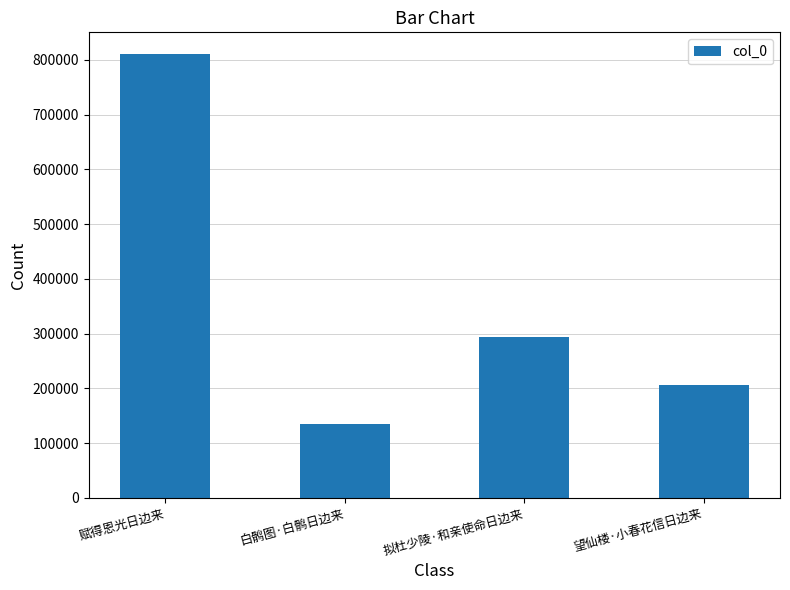

Is it true that the value at 望仙楼·小春花信日边来 is 205943?

True